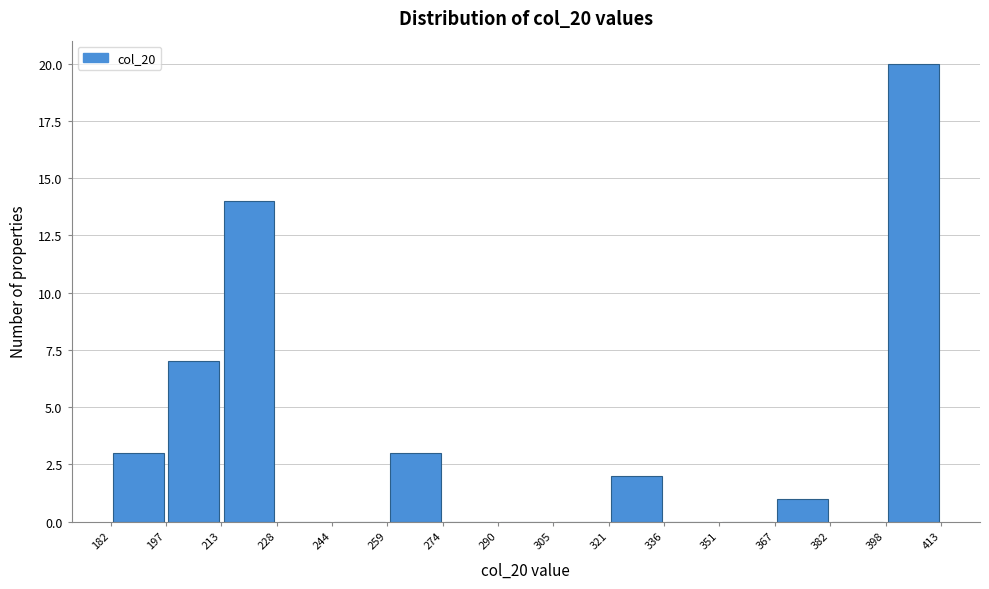

Reading left to right, transcribe this chart: for each bar, give the range it covers on the x-axis and its height. The values are not printed on the chart, so give them approximately, as read against the axis.

182 to 197: 3
197 to 213: 7
213 to 228: 14
228 to 244: 0
244 to 259: 0
259 to 274: 3
274 to 290: 0
290 to 305: 0
305 to 321: 0
321 to 336: 2
336 to 351: 0
351 to 367: 0
367 to 382: 1
382 to 398: 0
398 to 413: 20